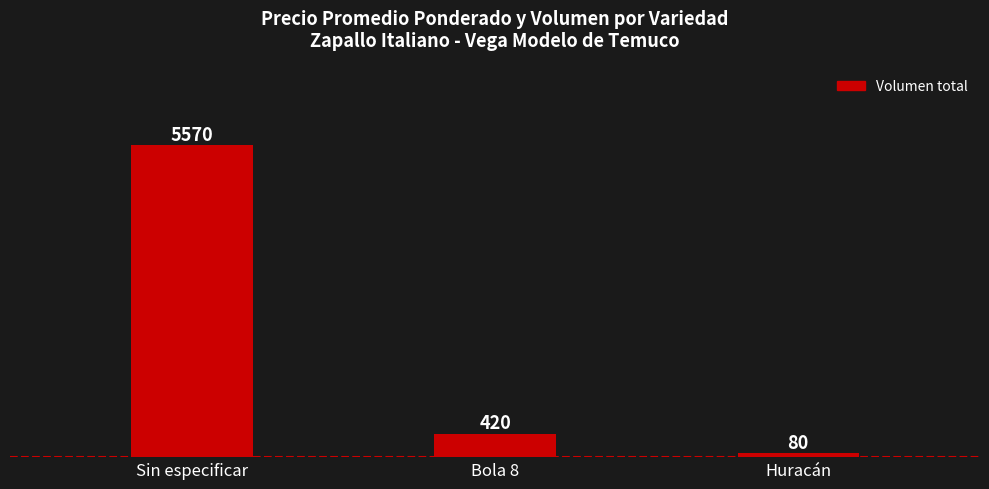

What is the sum of all values?

6070